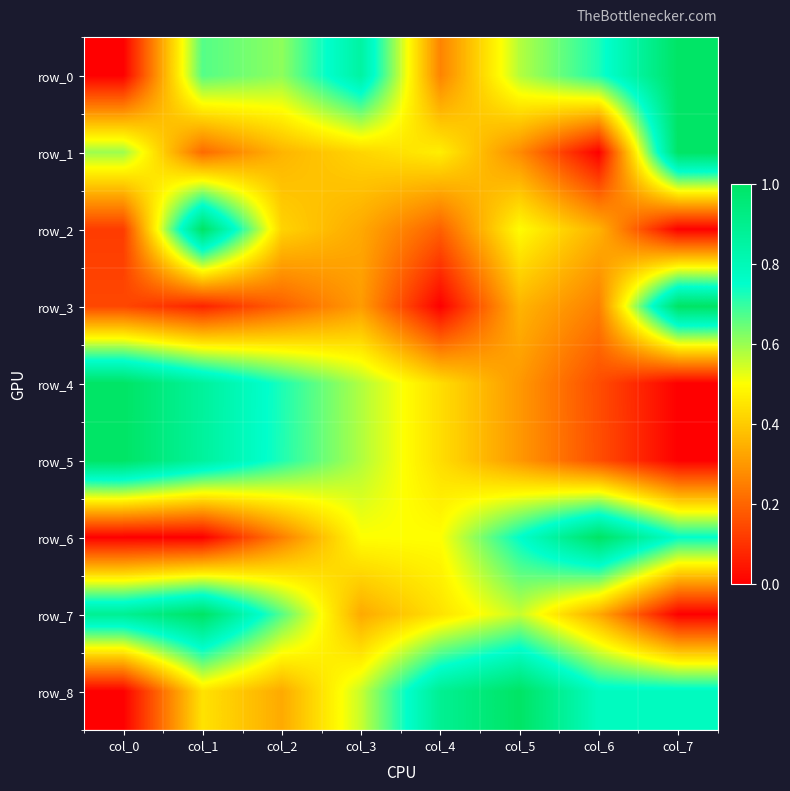

Which series has the largest total across all categories?

row_8